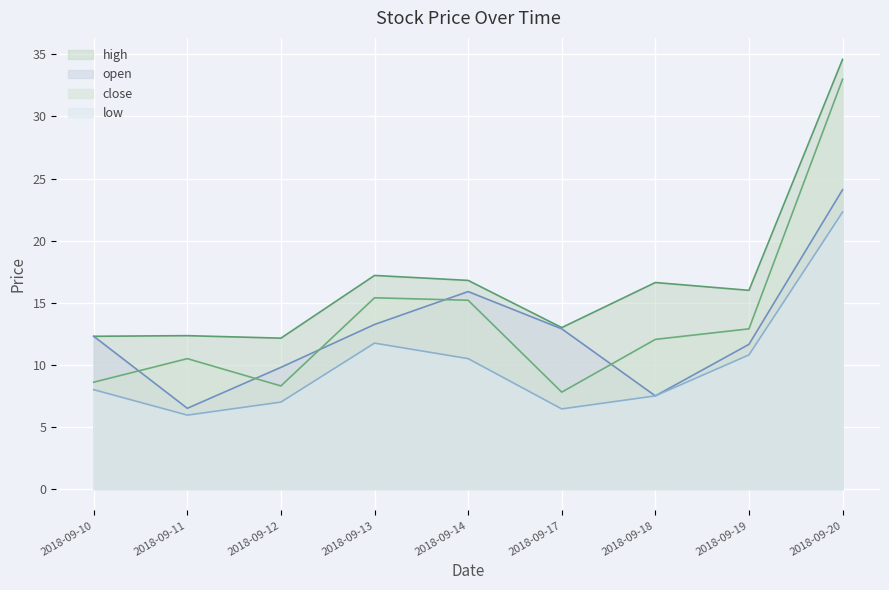

Which series has the widest spread of values?

close